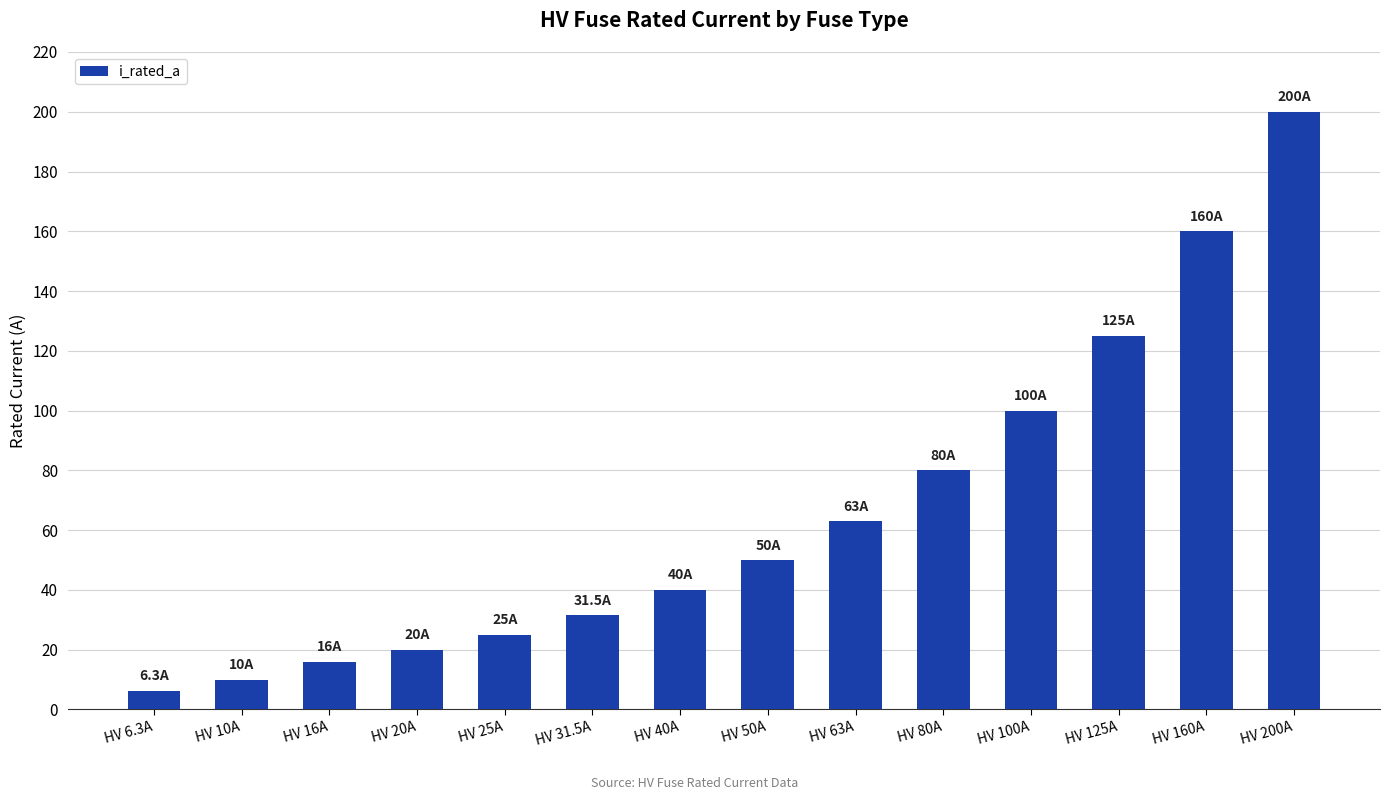

Does the chart contain stacked bars?

No